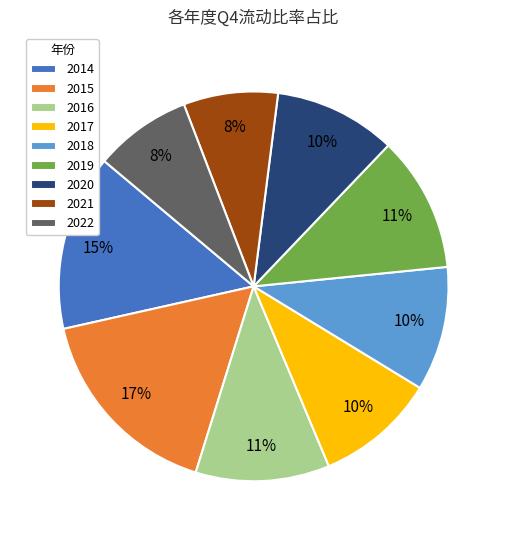

Which category has the biggest portion of the pie?

2015